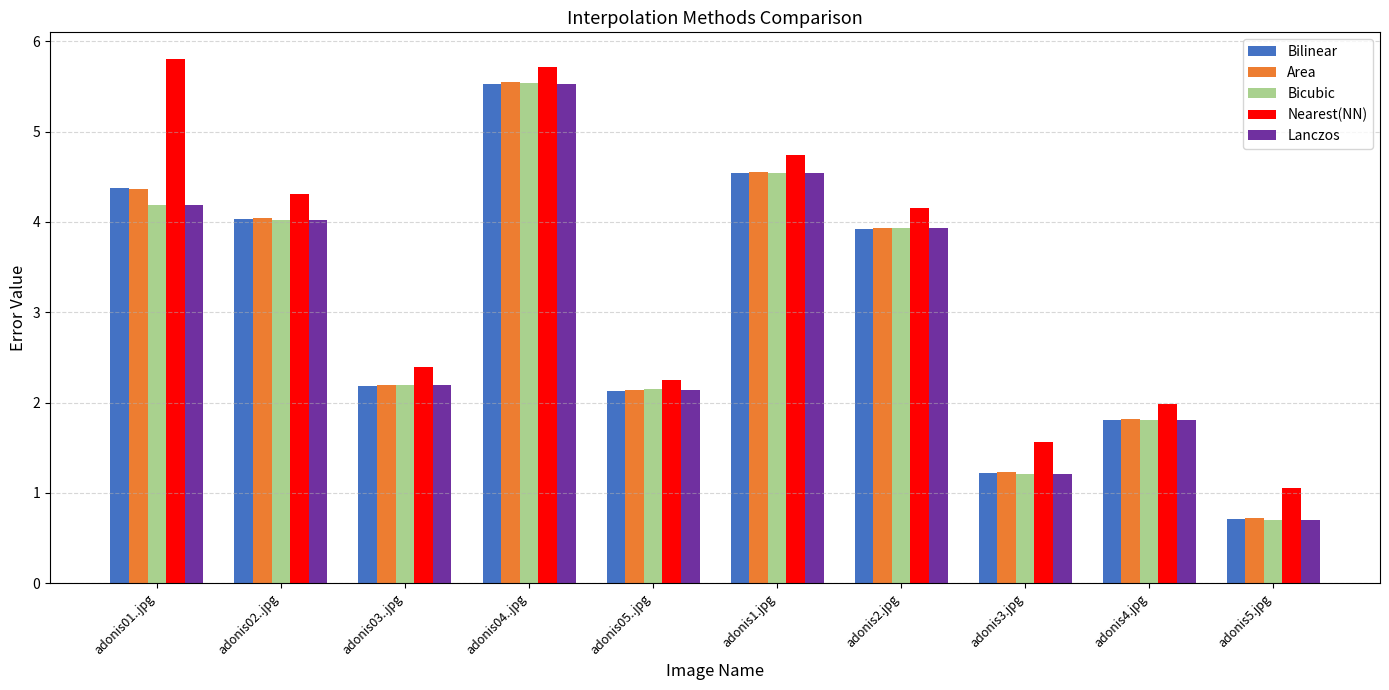

What is the sum of all Nearest(NN) values?

33.9